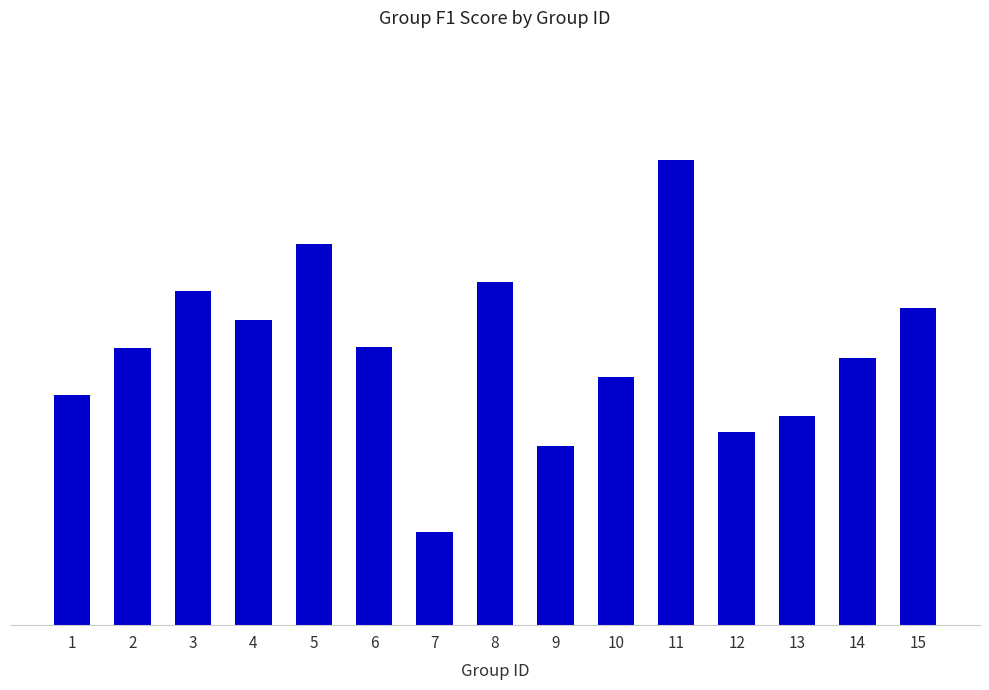

What is the sum of the values at 11 and 13?

1.4